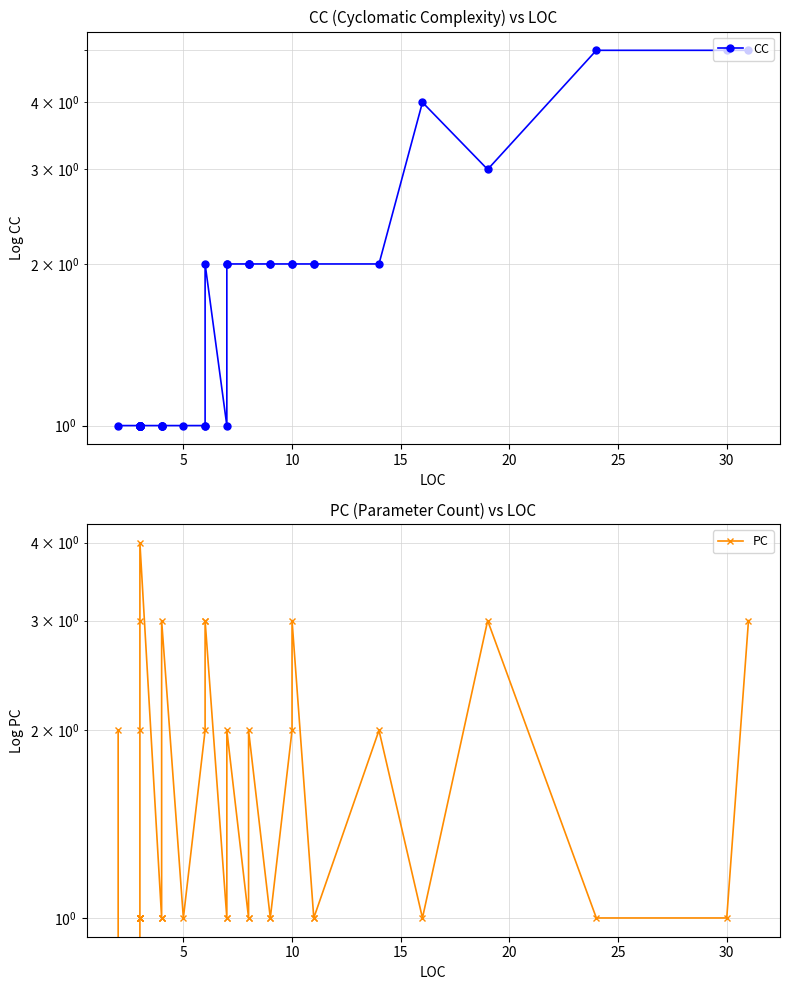

True or false: CC has a value of 2 at 35.

False